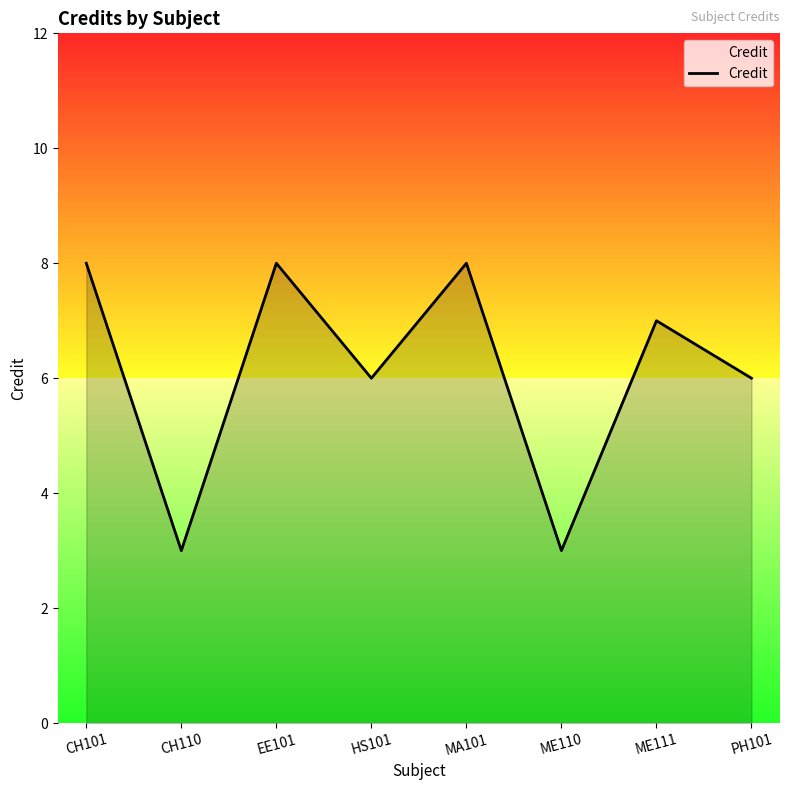

The value at ME110 is 4. True or false?

False